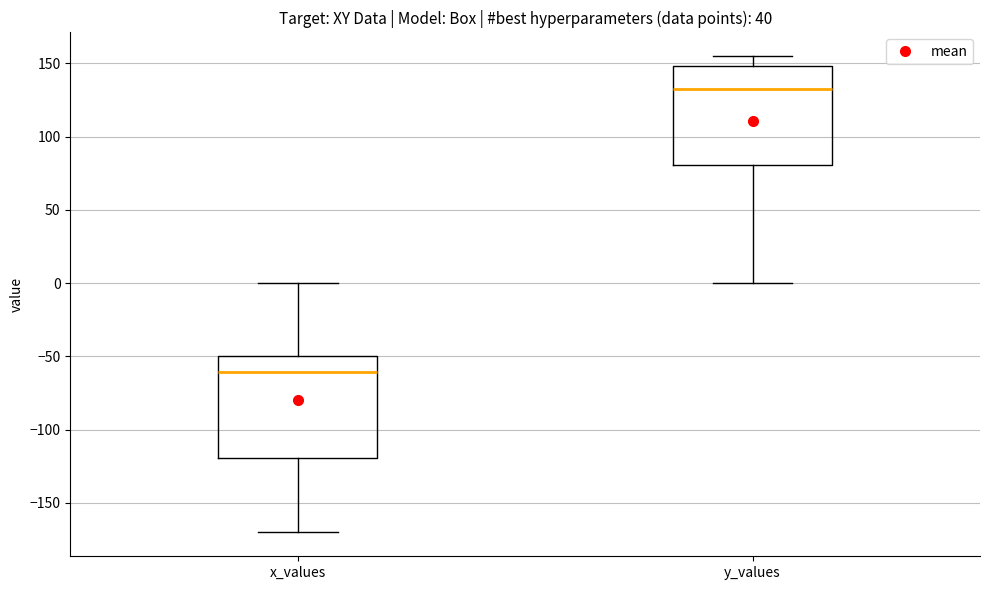

Which box's median line is the lowest?

x_values